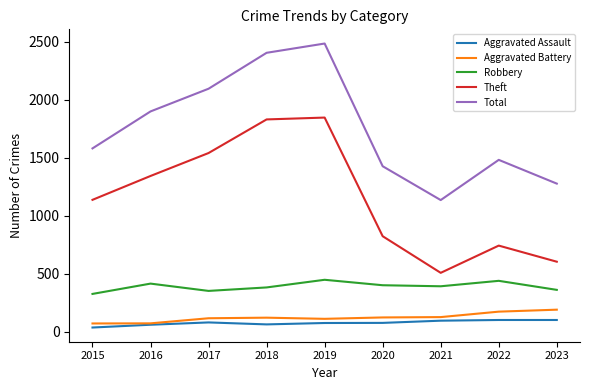

How many series are shown in this chart?

5